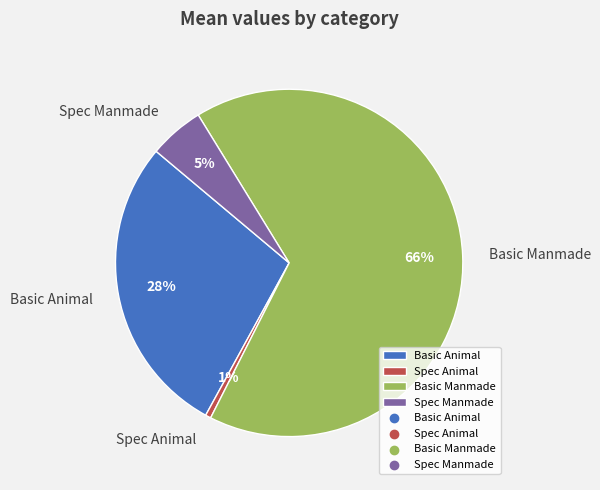

Is the sum of Spec Manmade and Basic Animal greater than half?

No